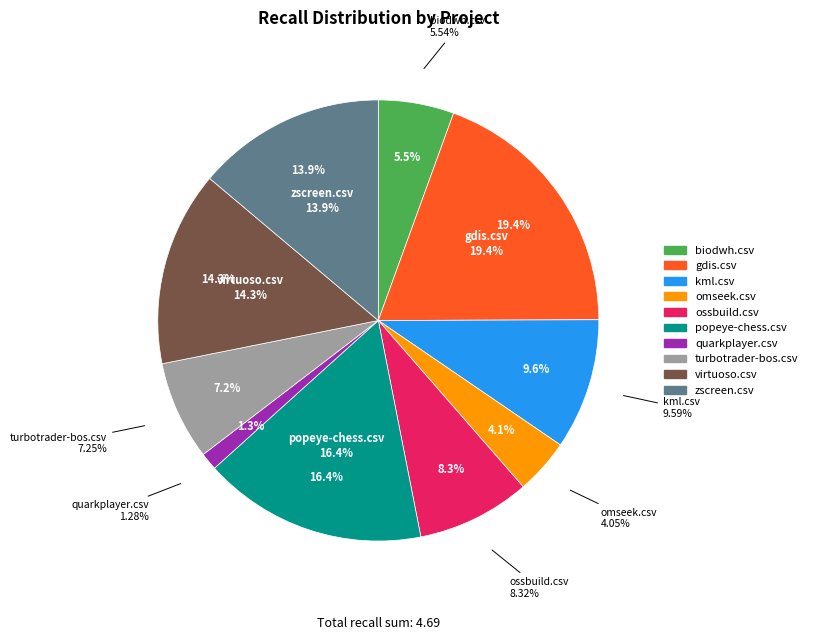

What percentage is the gdis.csv slice, to the nearest percent?

19%